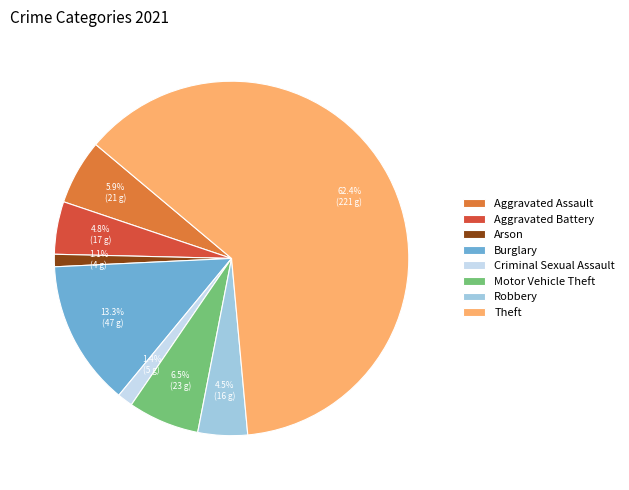

How many slices are in this pie chart?

8